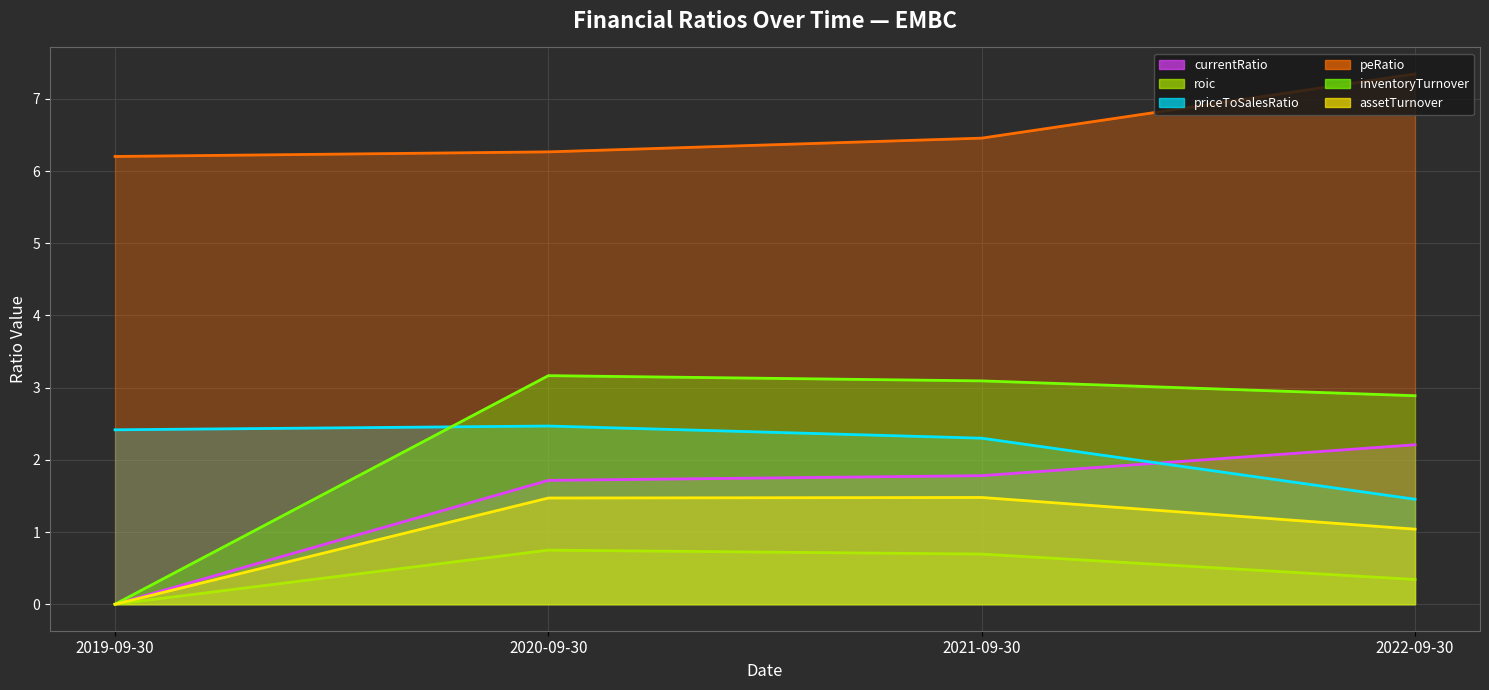

What are all the series names shown in the legend?

currentRatio (line), roic (line), priceToSalesRatio (line), peRatio (line), inventoryTurnover (line), assetTurnover (line)